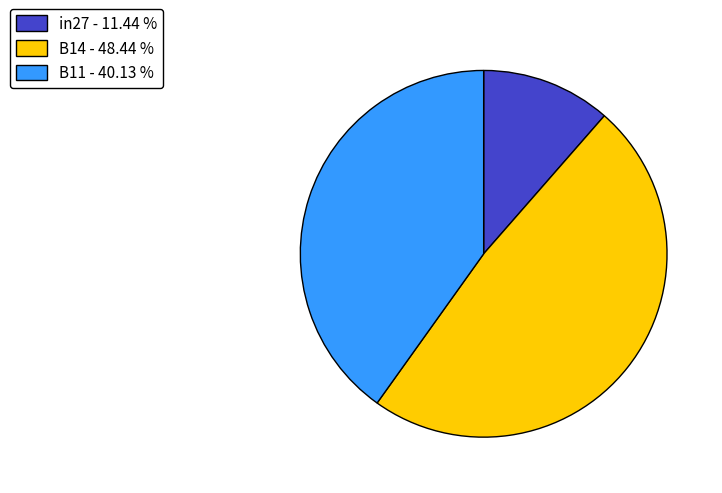

Do B14 - 48.44 % and in27 - 11.44 % together represent more than half of the pie?

Yes